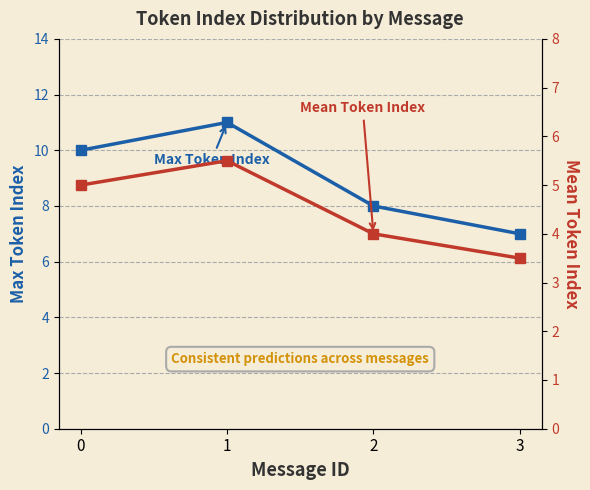

What is the approximate value of Mean Token Index at 3?

3.5